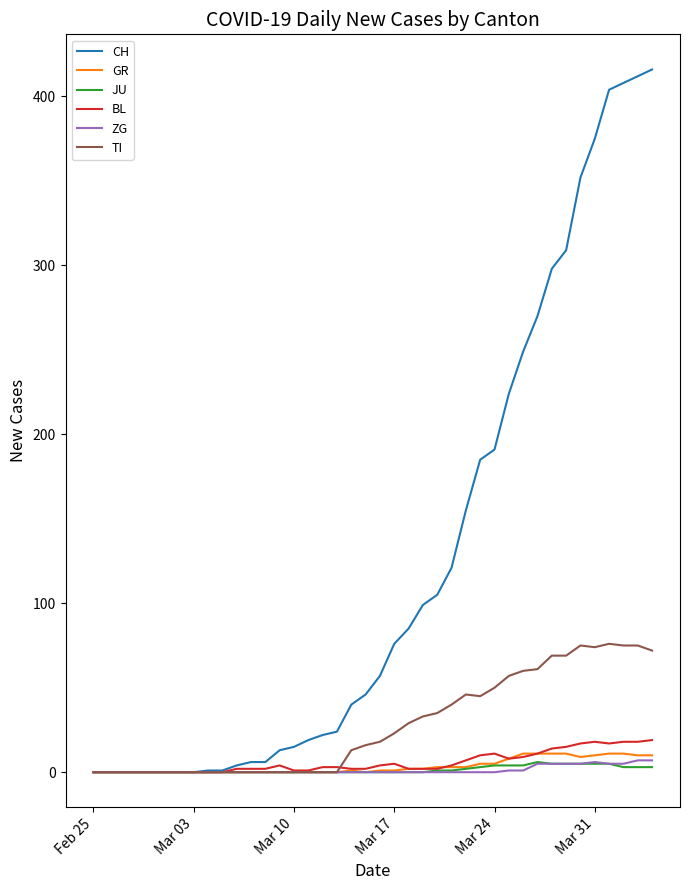

Which series has the largest total across all categories?

CH